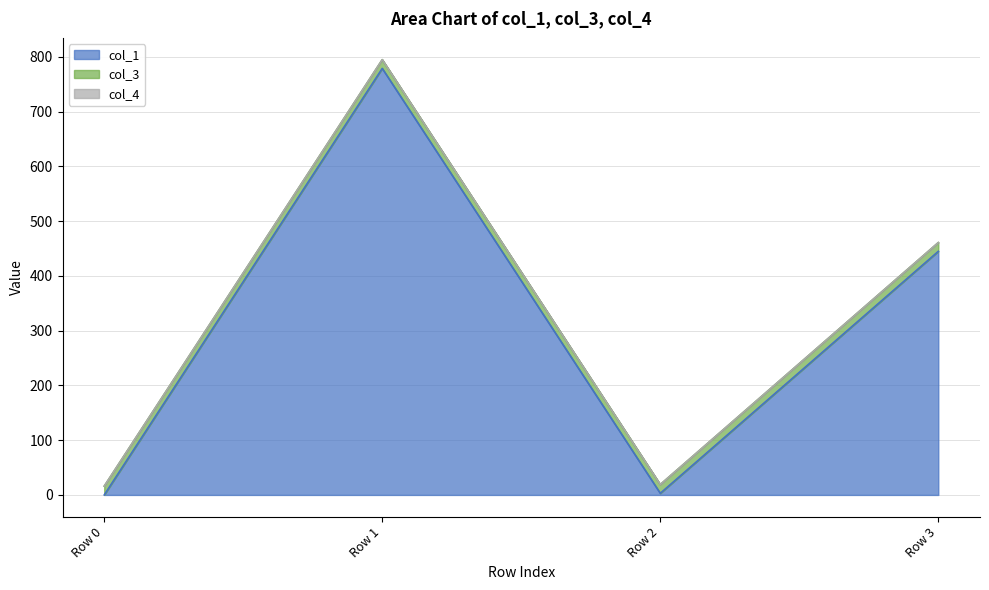

What is the value of the col_3 point at the 2nd from the left?

16.0